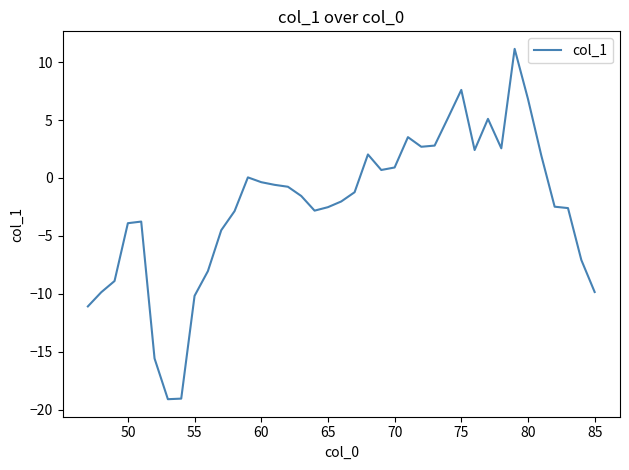

What is the maximum value shown in the chart?

11.1